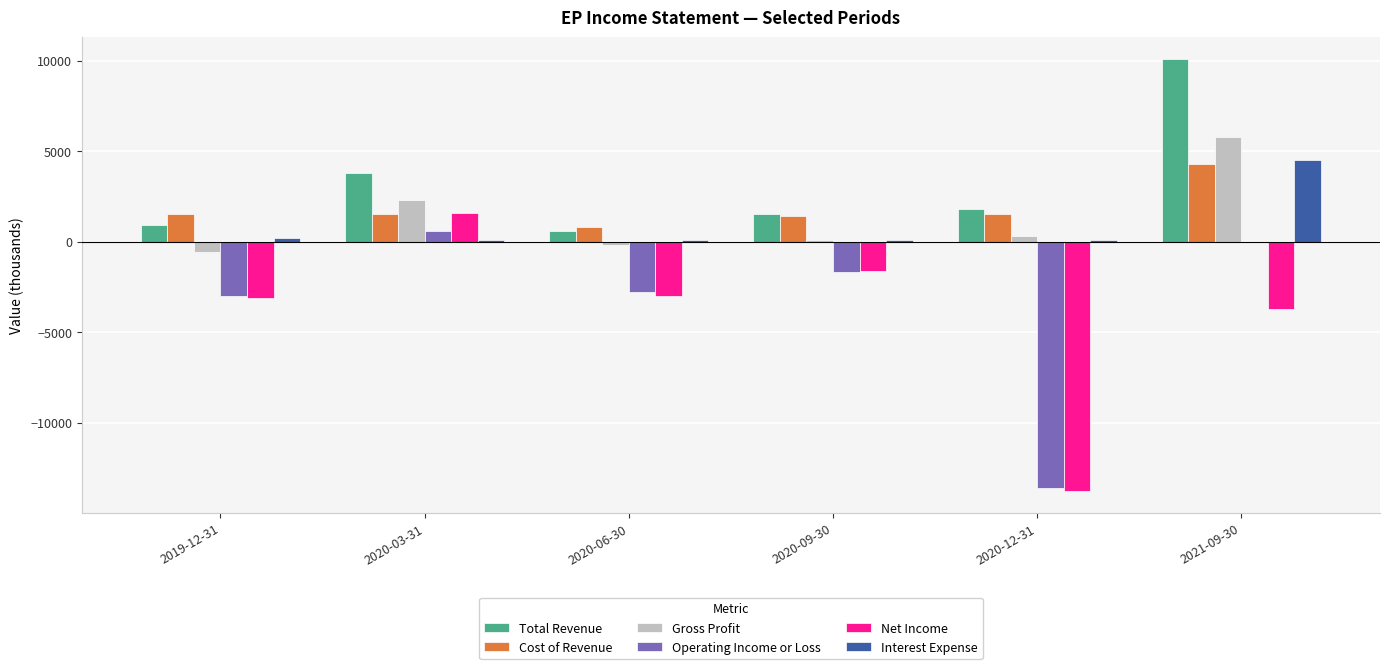

Which series changed the most between 2020-03-31 and 2020-09-30?

Net Income